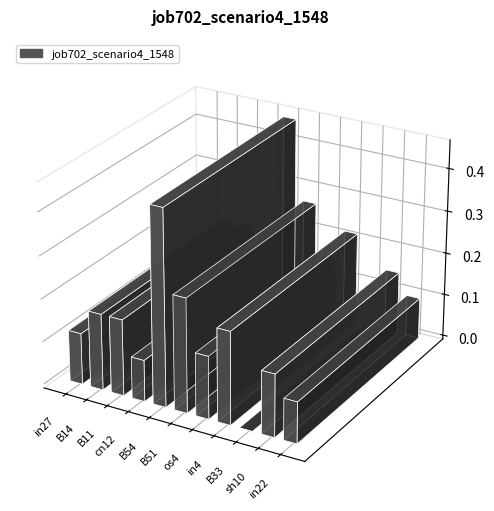

Where is the data nearest to the value 0?

B33